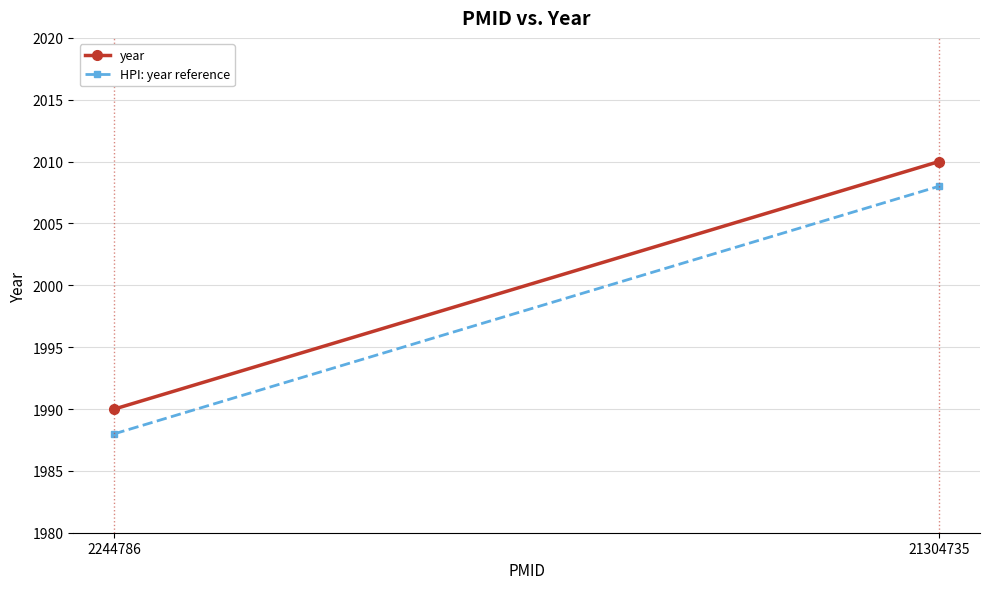

What is the total value across all series at 2244786?

3978